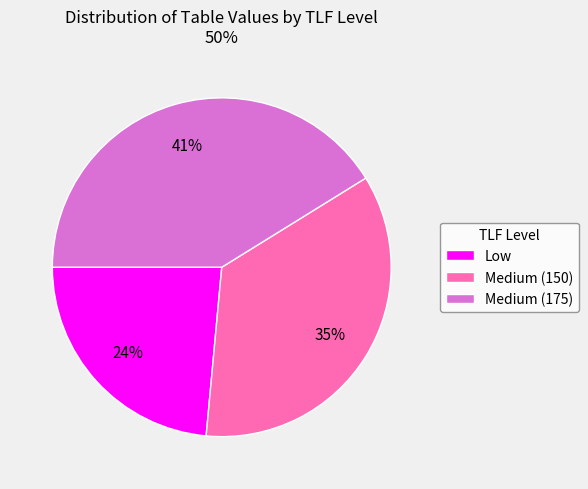

Combined, do Medium (175) and Low account for over 50%?

Yes